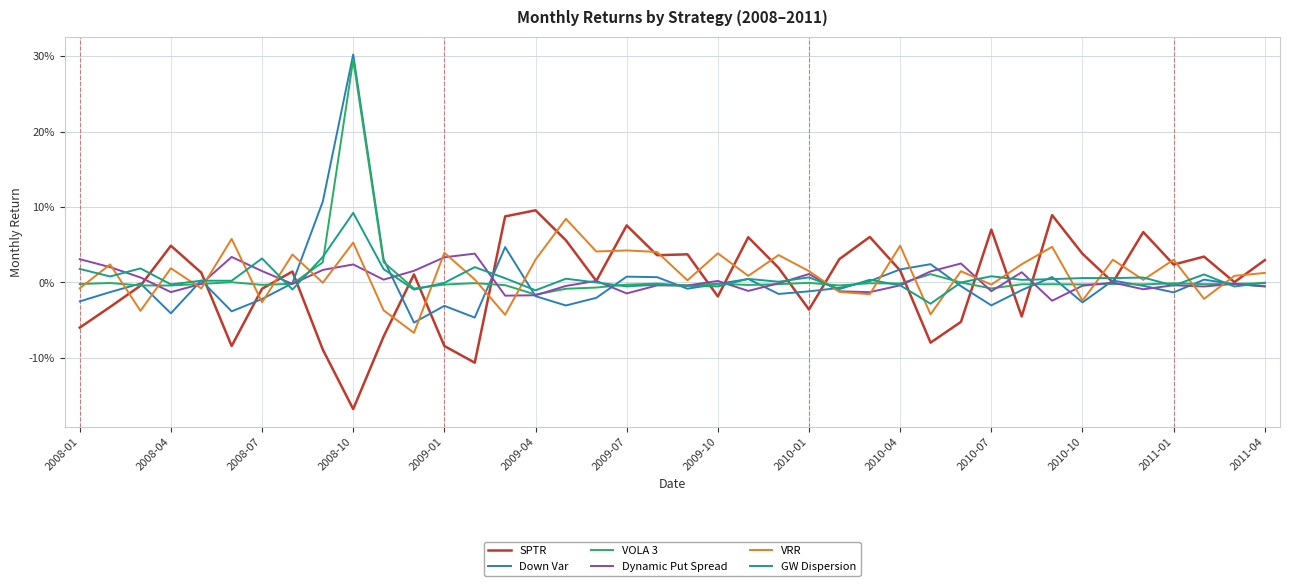

At which category does the chart reach its peak across all series?

2008-10